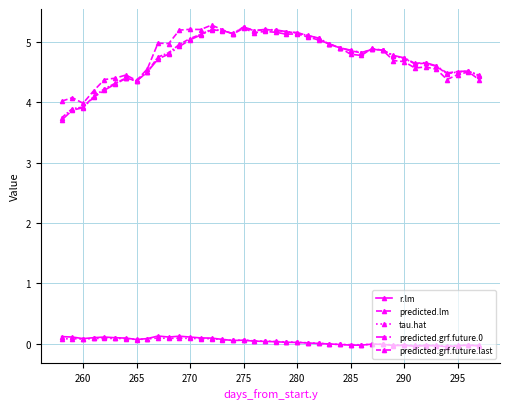

How many data points in predicted.grf.future.last are above 4?

37